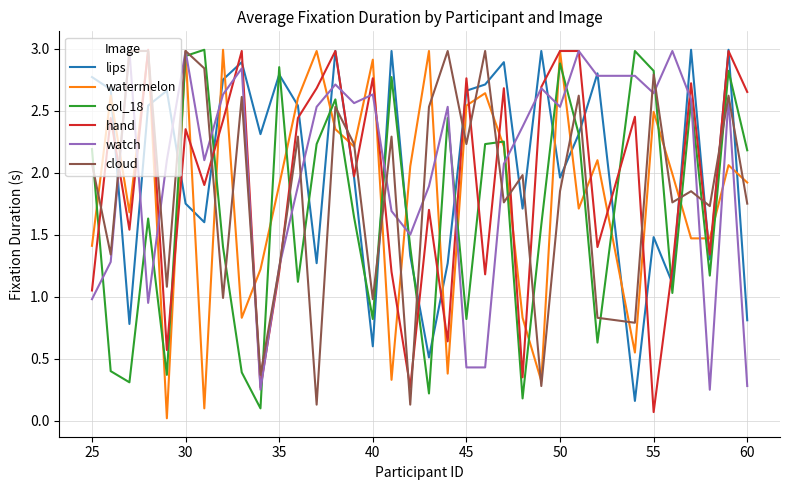

Which series ends up on top after the final intersection of lips and col_18?

col_18